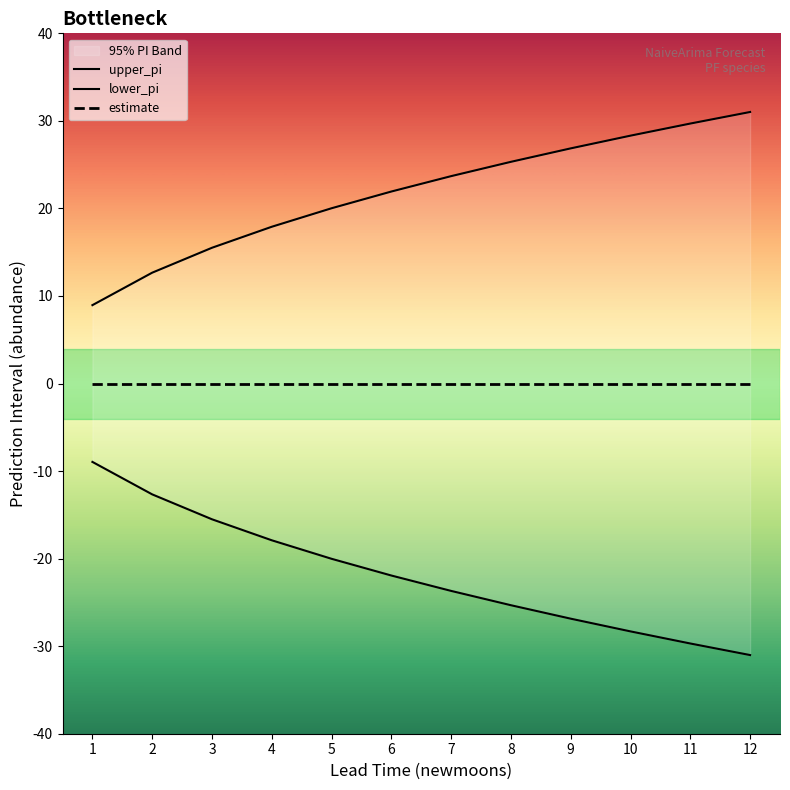

True or false: upper_pi and estimate intersect in this chart.

False